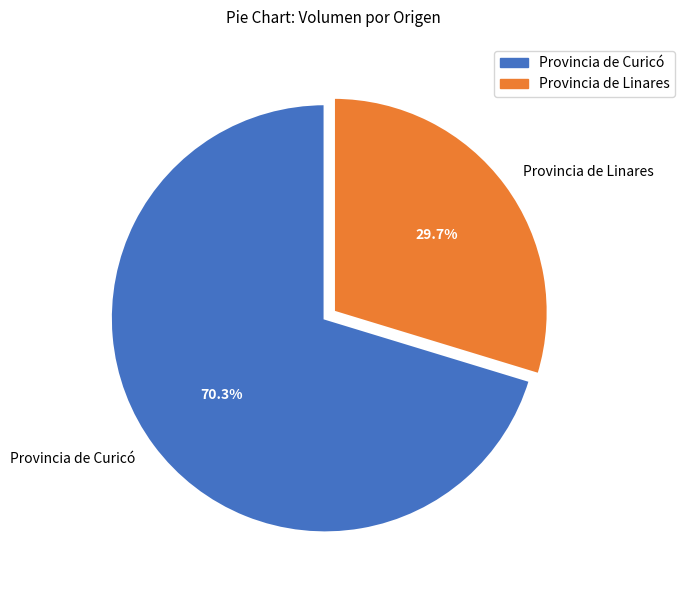

To the nearest percent, what is the difference between the largest and smallest slice percentages?

41%